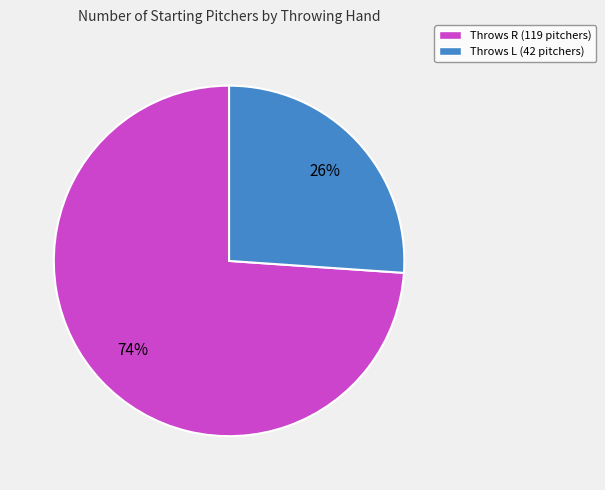

Does any single category account for the majority?

Yes